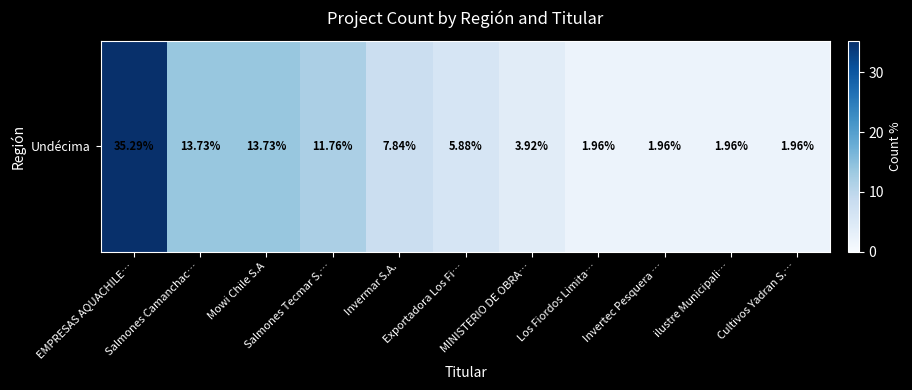

What is the ratio of the value at Mowi Chile S.A to the value at Cultivos Yadran S.…?

7.0